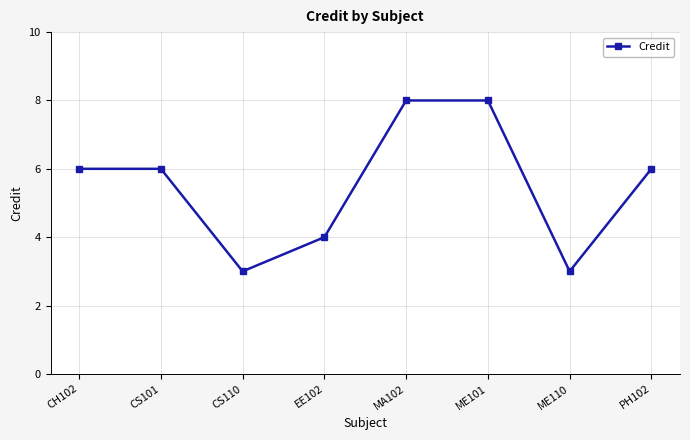

What is the value of the 1st point from the left?

6